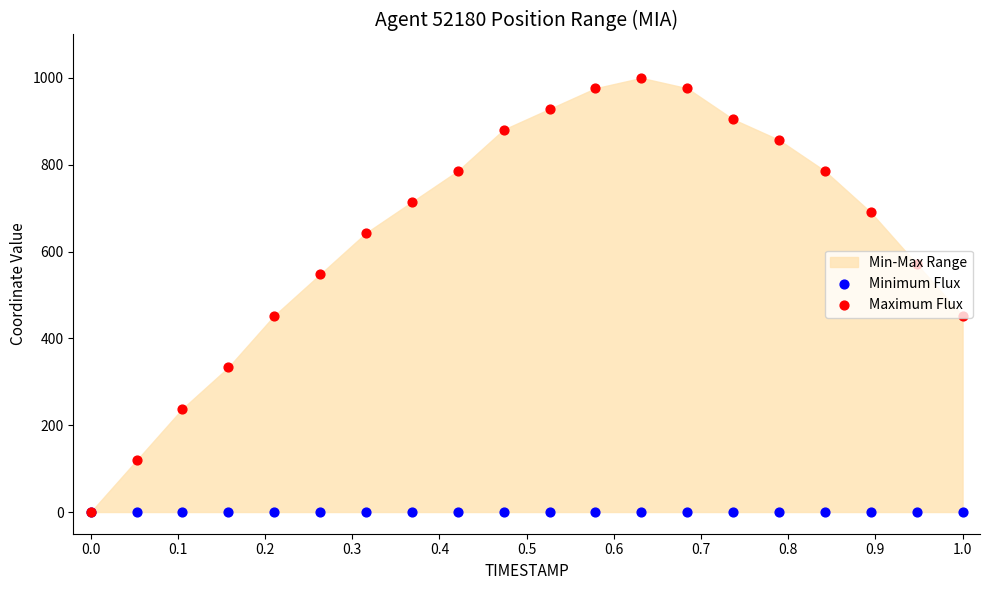

At how many categories does at least one series exceed 425?

16